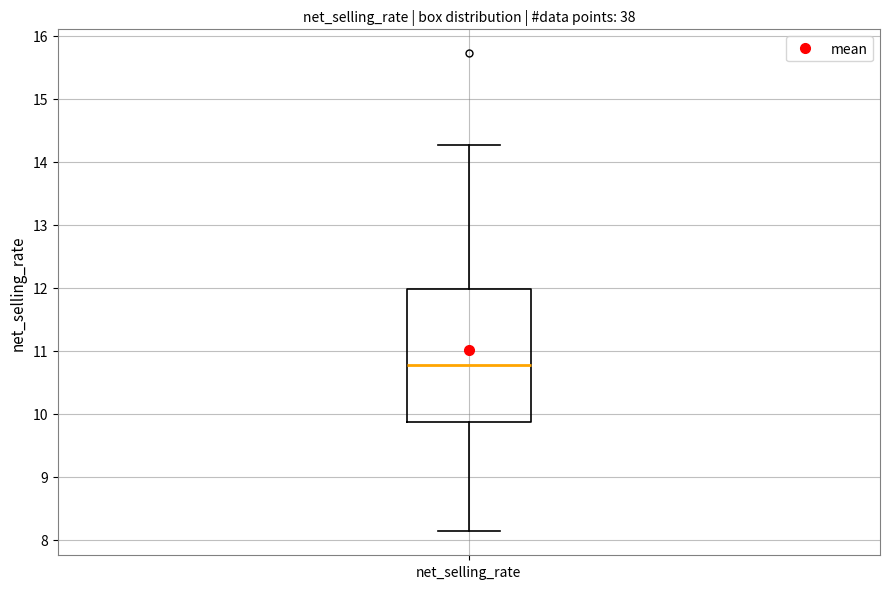

Transcribe this box plot: give where the median line is, the range the box spans, and where the two whiskers end, as read against the y-axis. The values are not printed on the chart, so give them approximately, as read against the axis.

median 10.8, box 9.9 to 12.0, whiskers 8.1 to 14.3